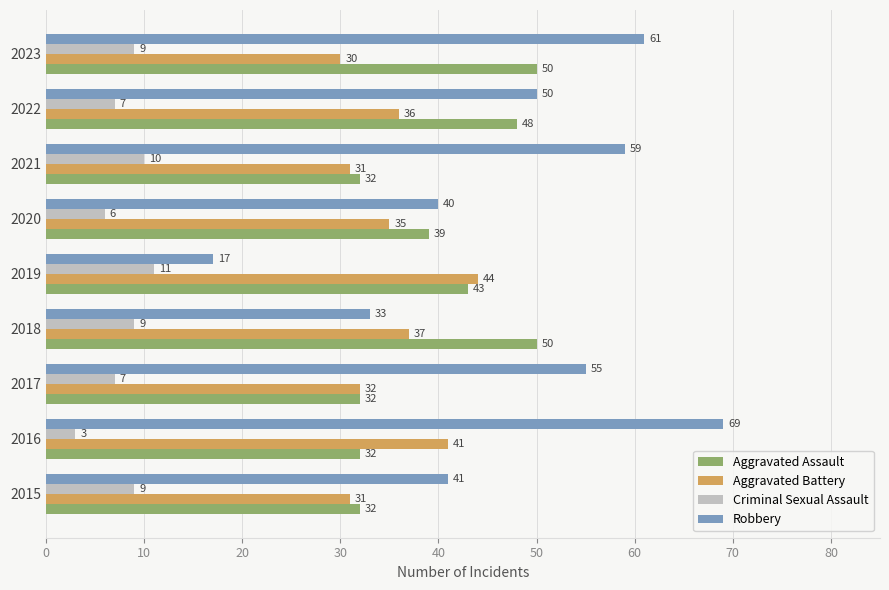

Count the Criminal Sexual Assault values in the range 7 to 9.

5